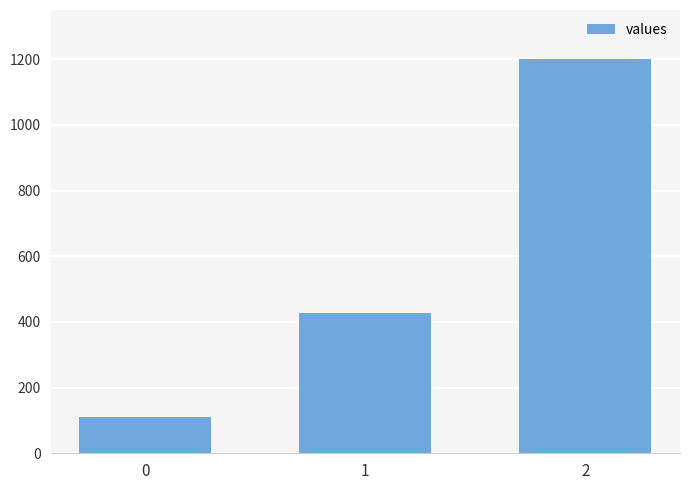

Read the value at 0.

111.1